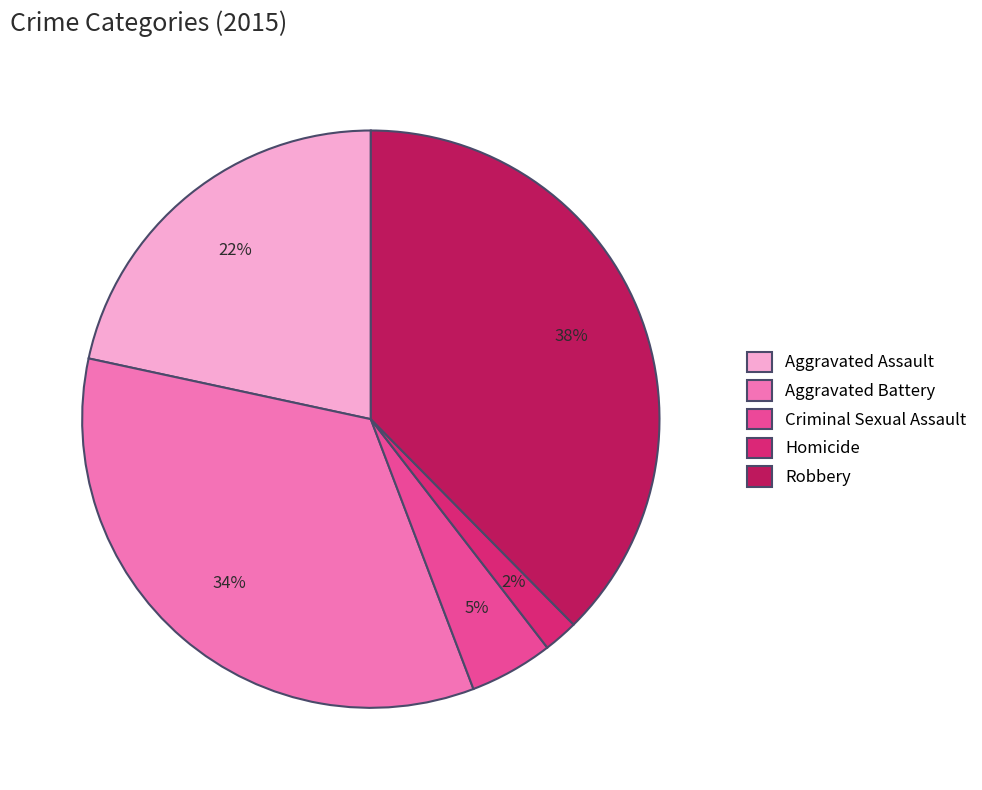

To the nearest percent, what portion does Criminal Sexual Assault represent?

5%